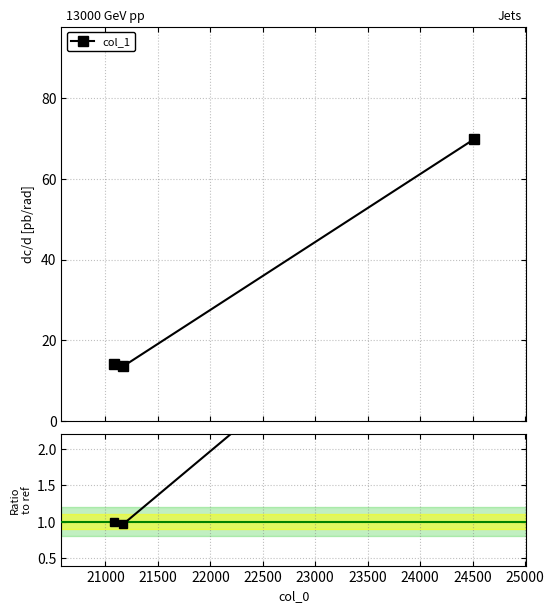

How many values in the col_1 series are below 14?

1